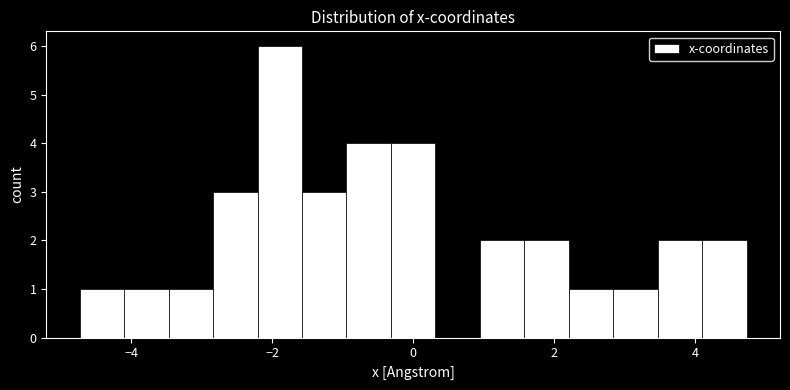

Around what value on the x-axis is the tallest bar? Give the approximate position of its centre, as read against the axis.

-1.8